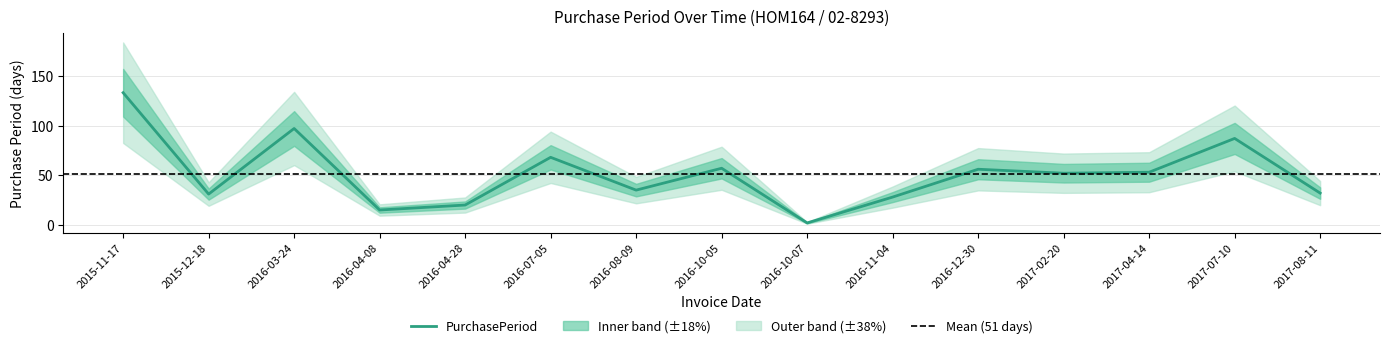

List the labels in order of value, largest first.

2015-11-17, 2016-03-24, 2017-07-10, 2016-07-05, 2016-10-05, 2016-12-30, 2017-04-14, 2017-02-20, 2016-08-09, 2017-08-11, 2015-12-18, 2016-11-04, 2016-04-28, 2016-04-08, 2016-10-07